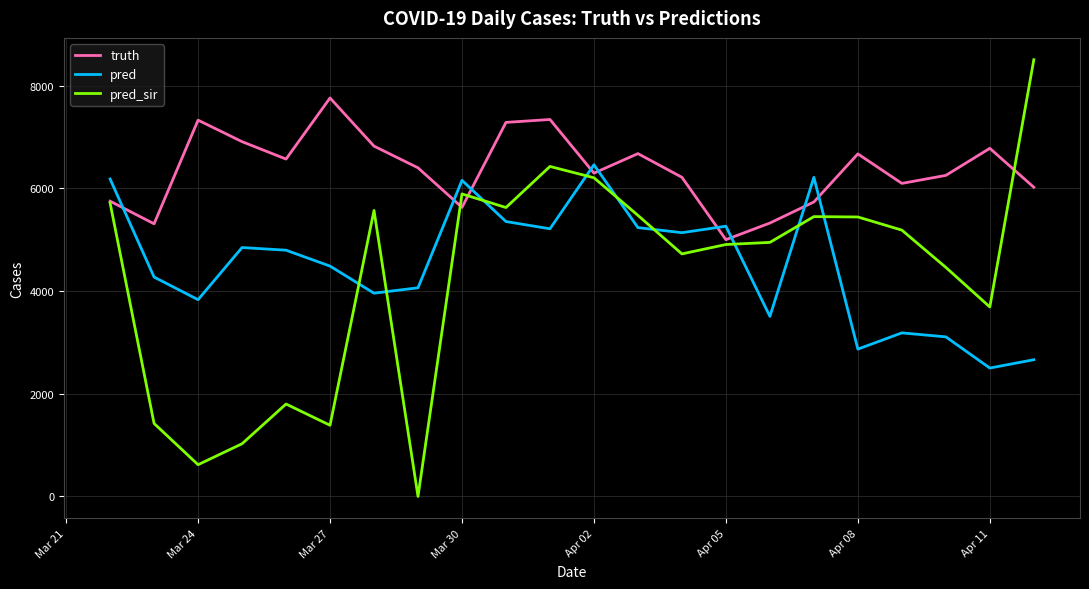

True or false: pred_sir and truth cross at least once.

True